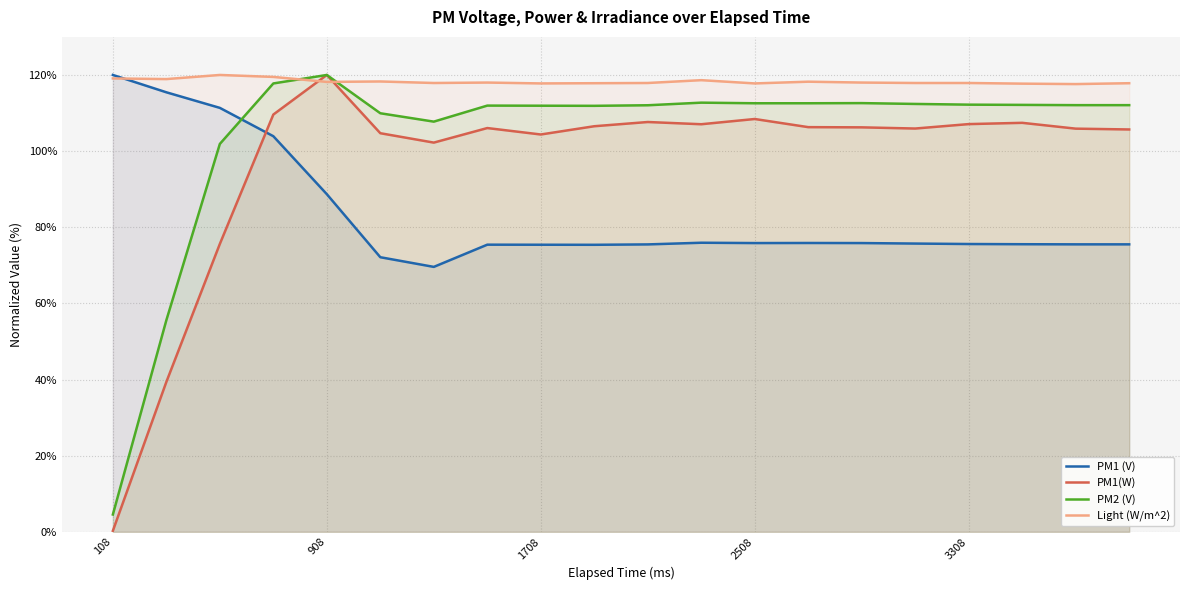

Is it true that PM1(W) equals 162.5 at 3308?

False